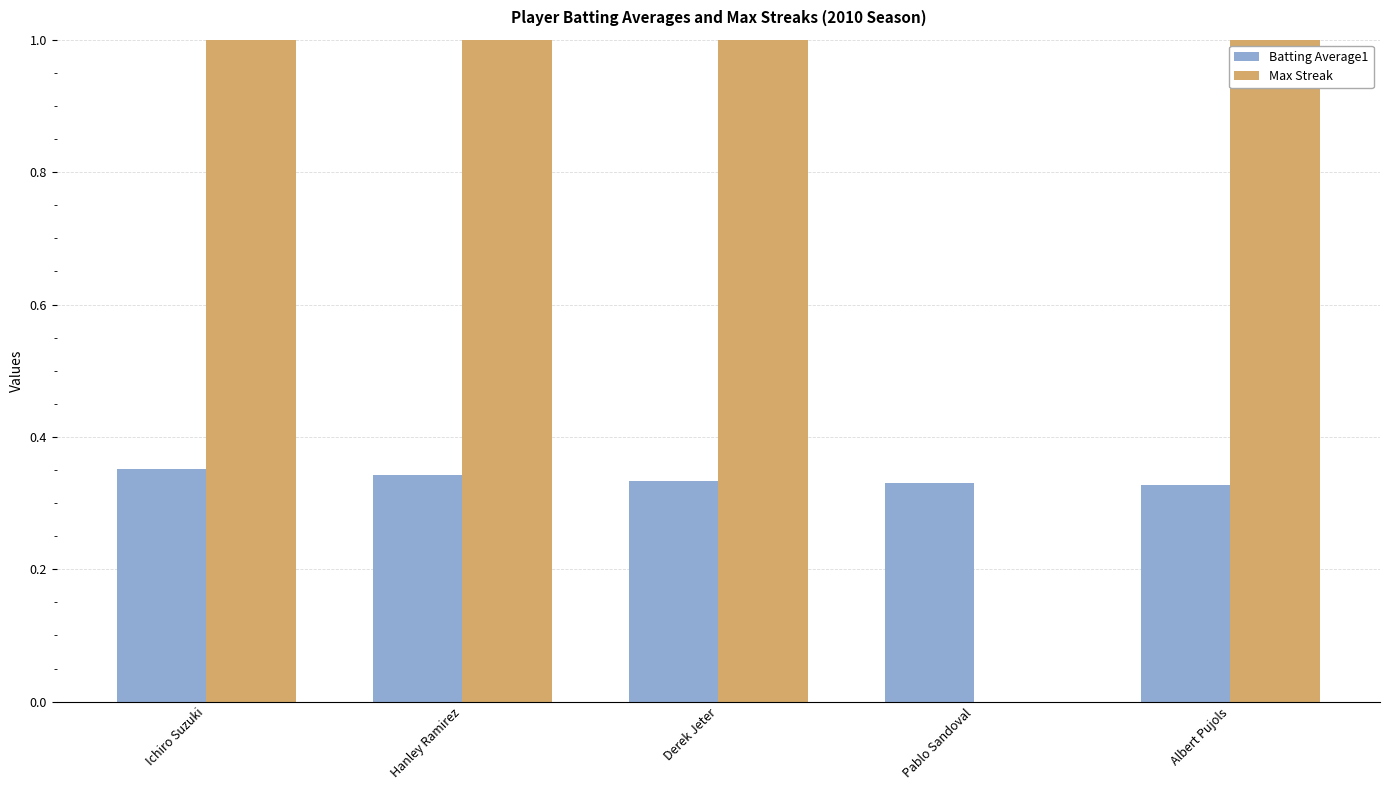

True or false: Batting Average1 has a value of 0.3 at Pablo Sandoval.

True